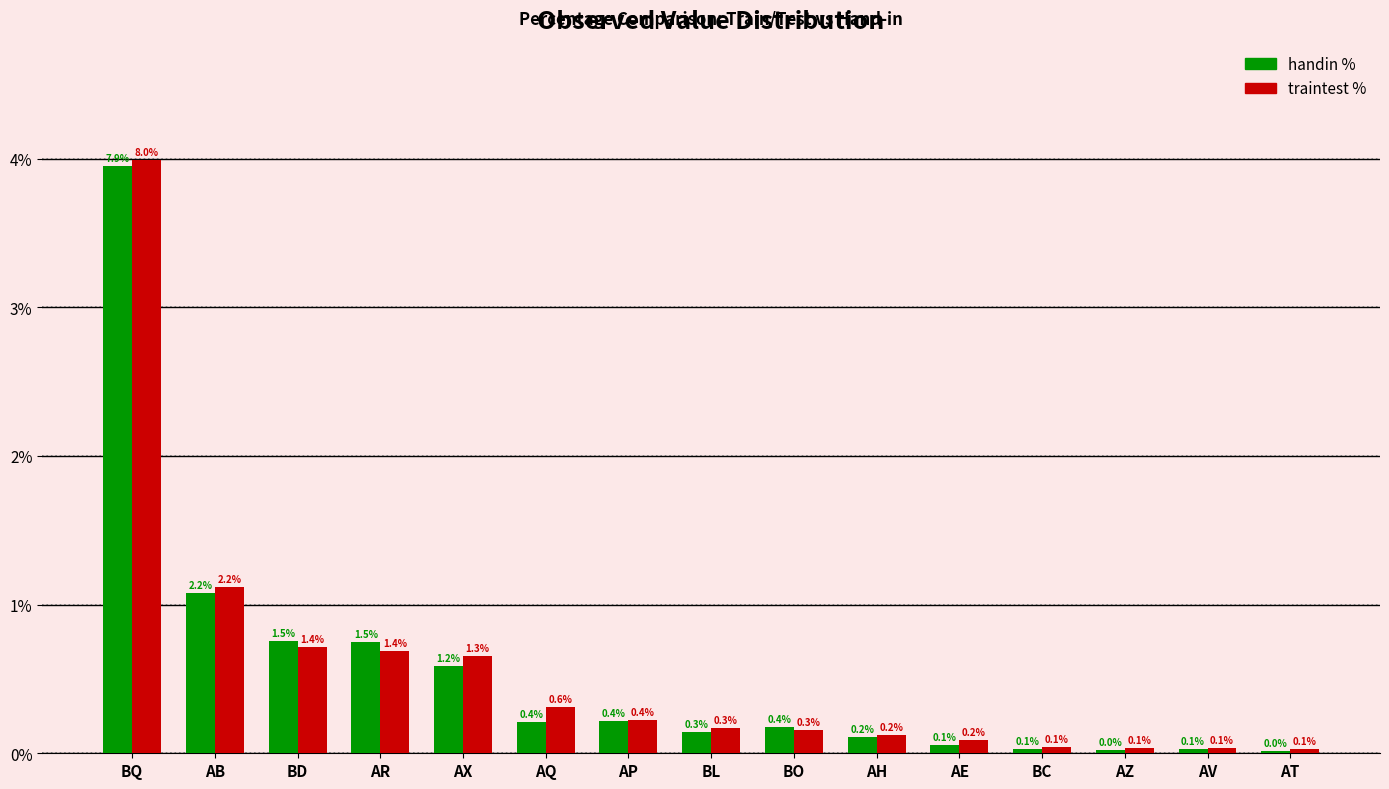

What is the label of the 7th bar from the right?

BO